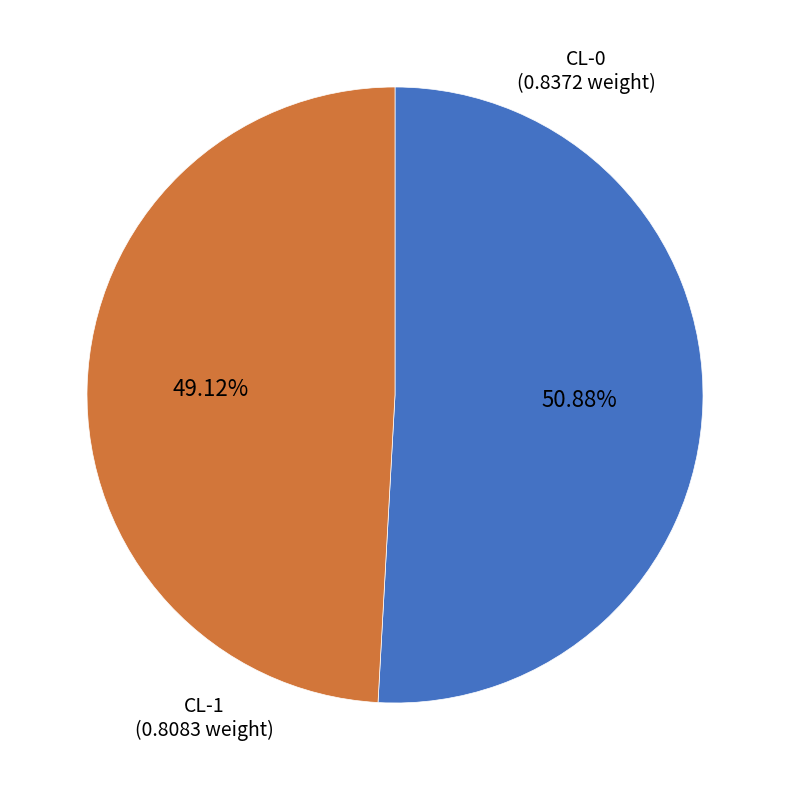

Does any single category account for the majority?

Yes